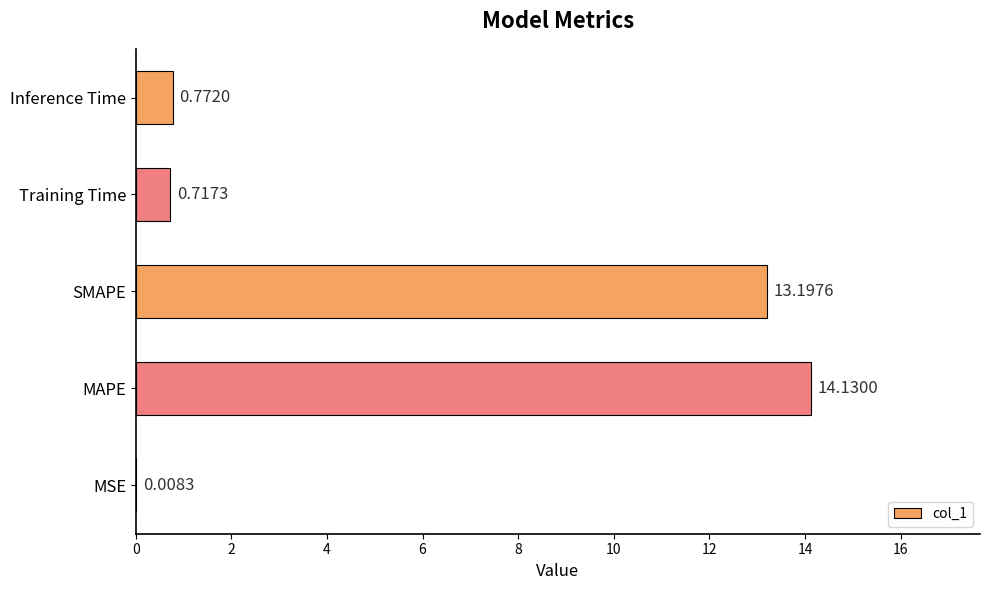

Approximately how many times larger is the value at SMAPE compared to MAPE?

0.9